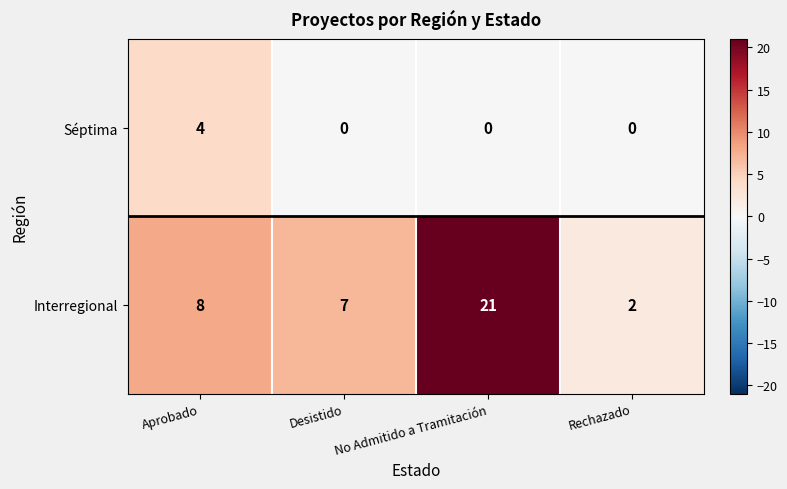

At how many categories does at least one series exceed 20?

1